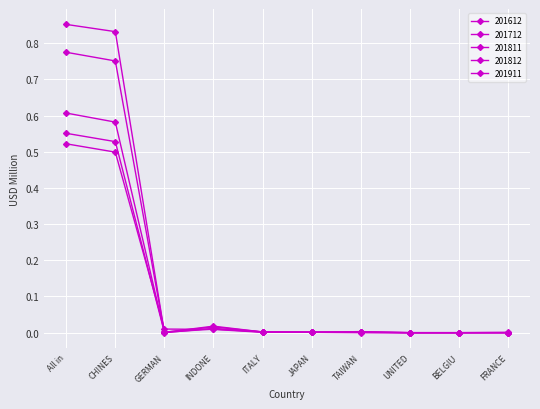

Does the chart have visible grid lines?

Yes